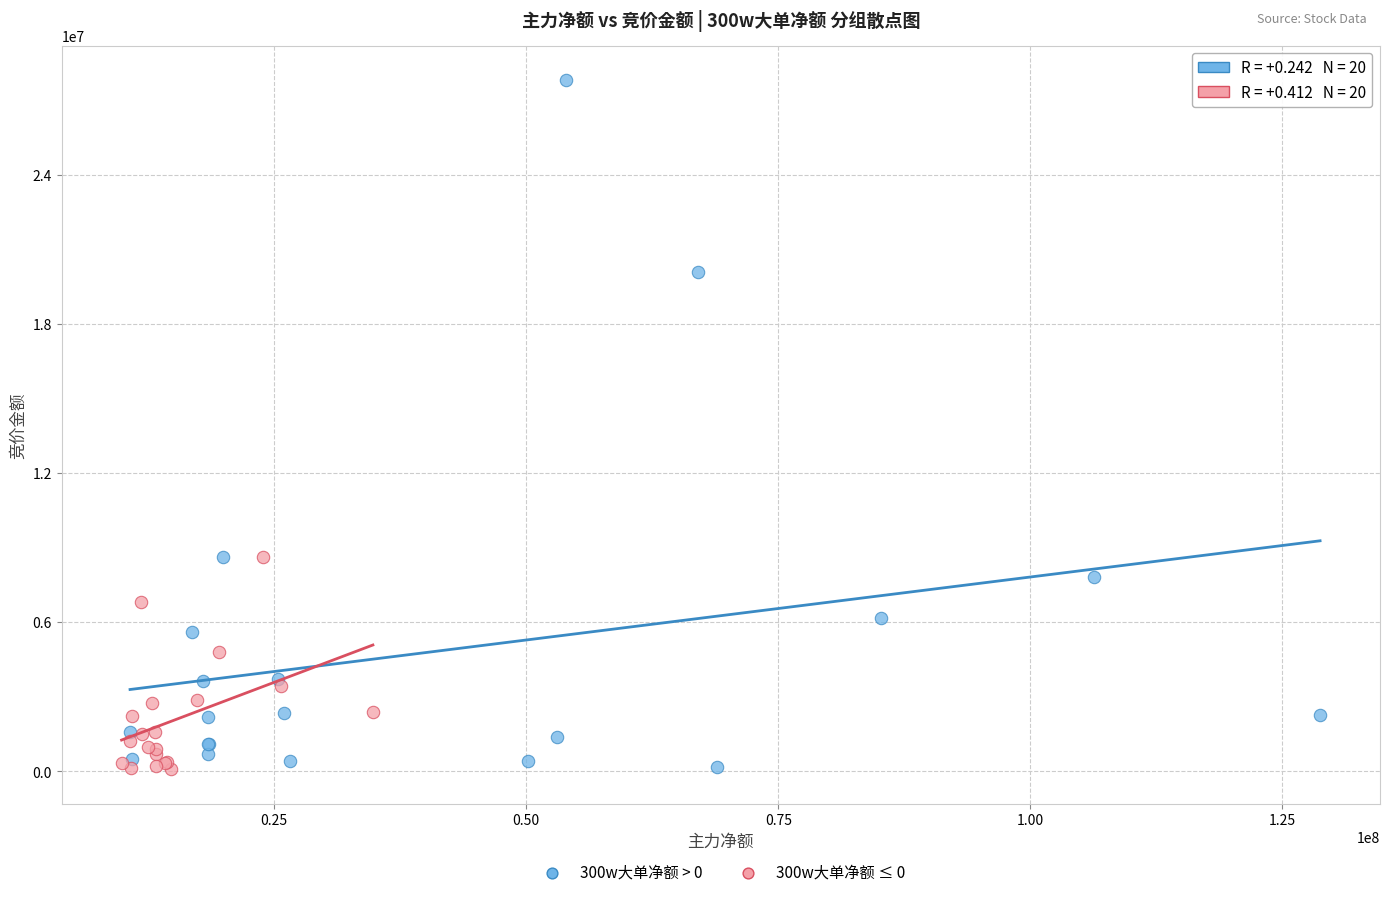

Which series contains the highest Y value?

300w大单净额 > 0